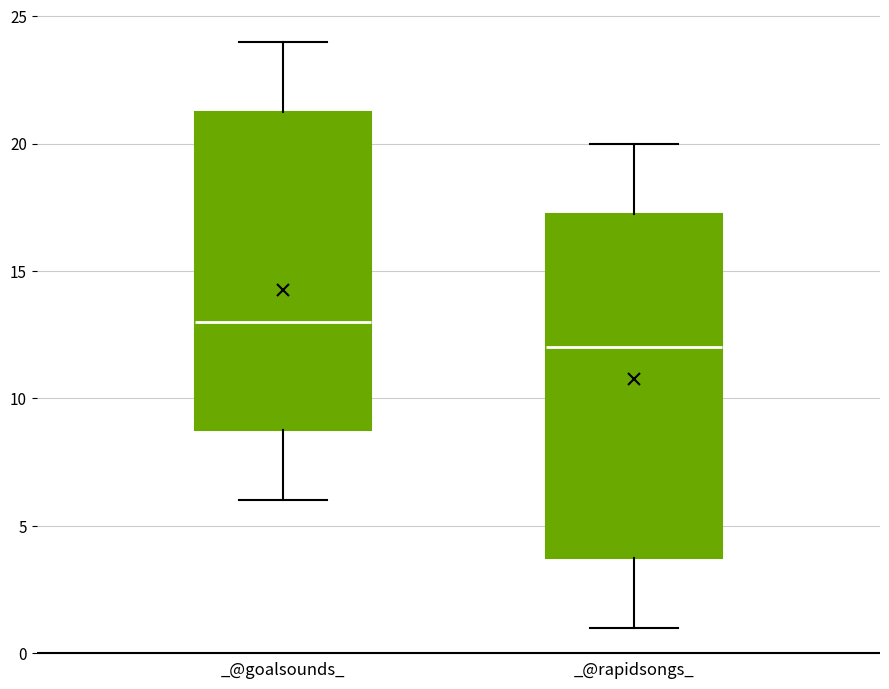

Comparing the boxes themselves (not the whiskers), which one is the tallest?

_@rapidsongs_